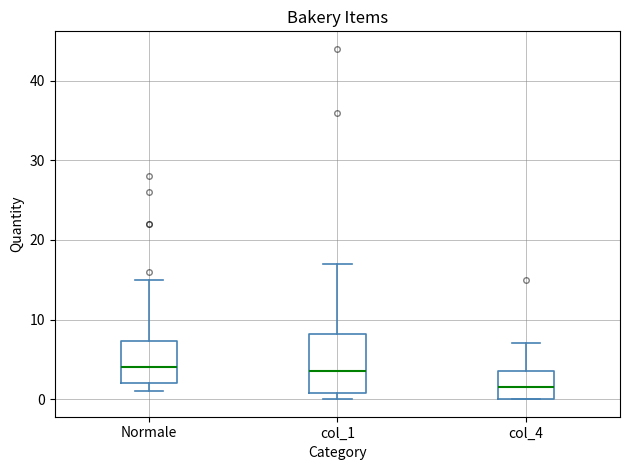

Where is the lower edge of the box for Normale on the y-axis? The values are not printed on the chart, so give them approximately, as read against the axis.

2